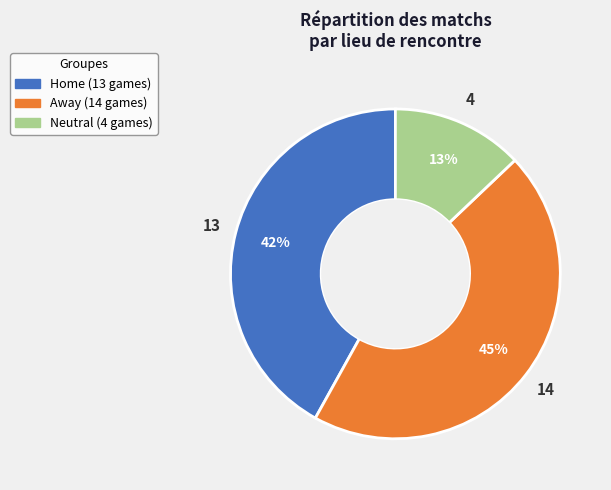

Is there a majority slice in this chart?

No